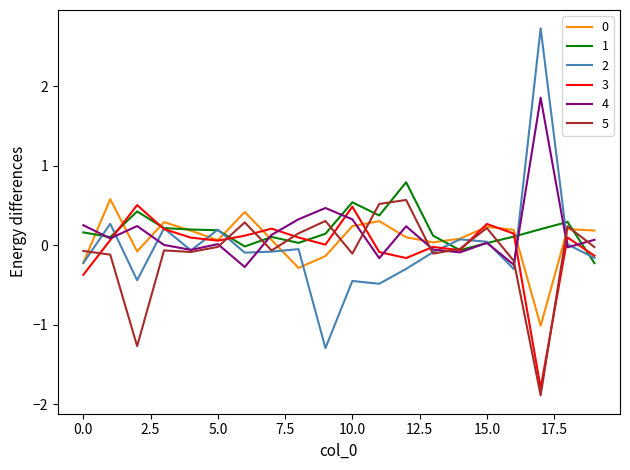

How many lines are shown in the chart?

6